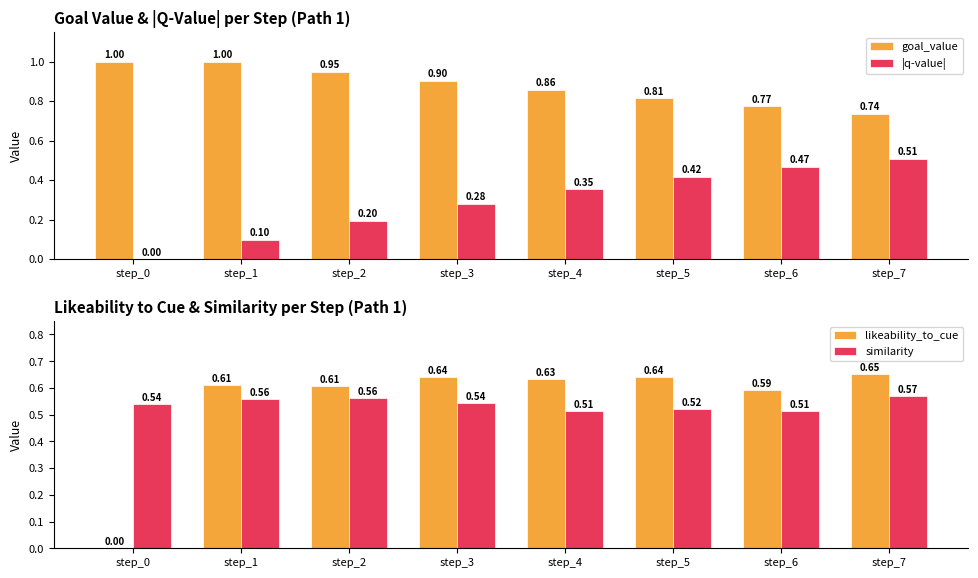

What is the difference between the maximum and minimum values in the similarity series?

0.1